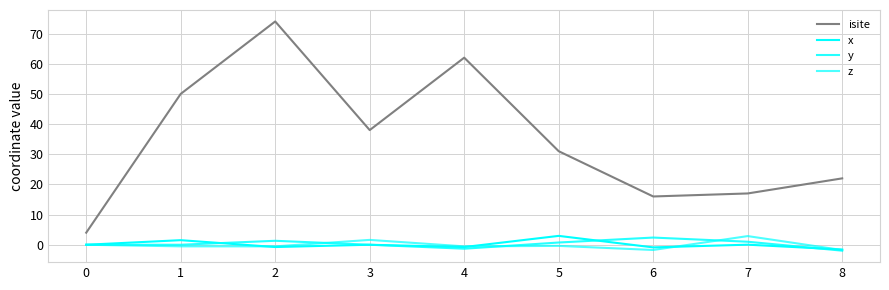

In y, how many points are higher than both neighbors (excluding endpoints)?

2